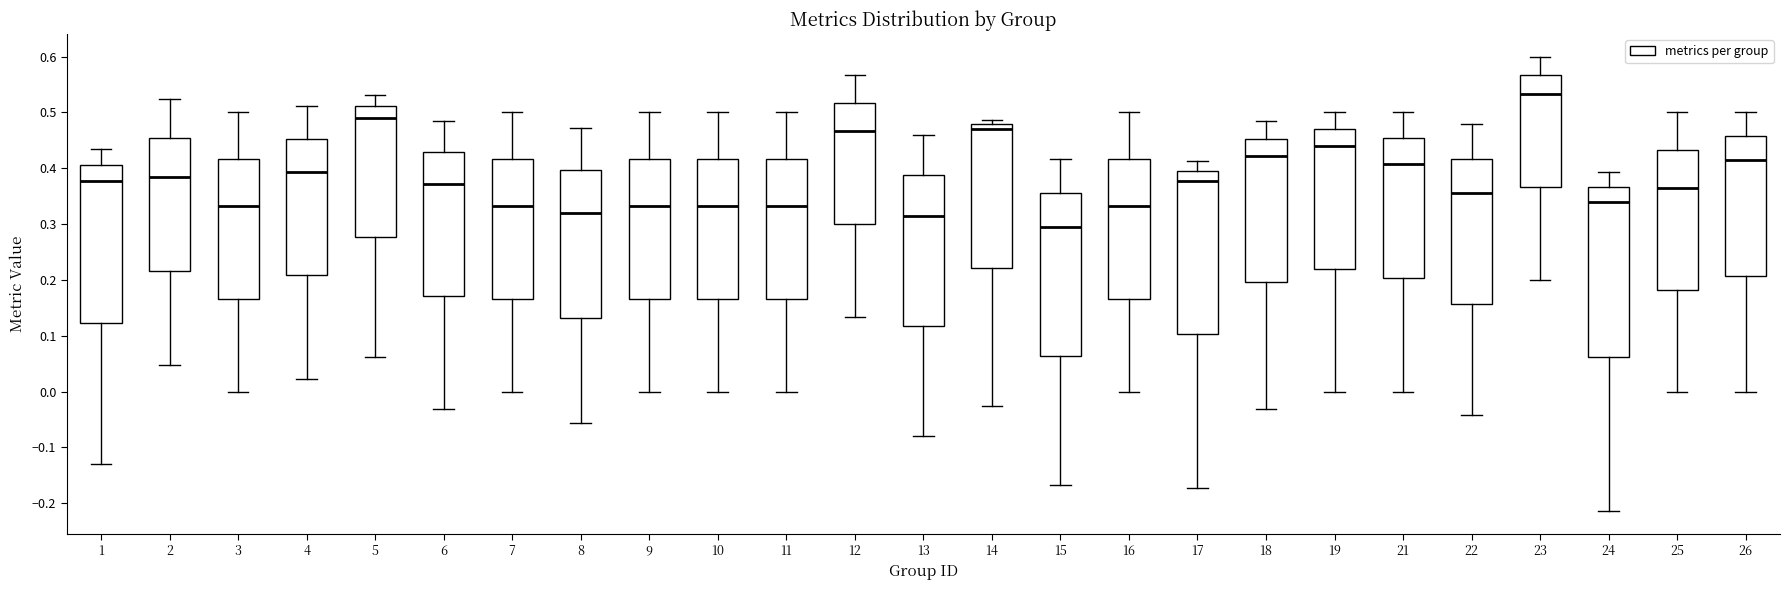

Which box is the tallest, from its lower edge to its upper edge?

24